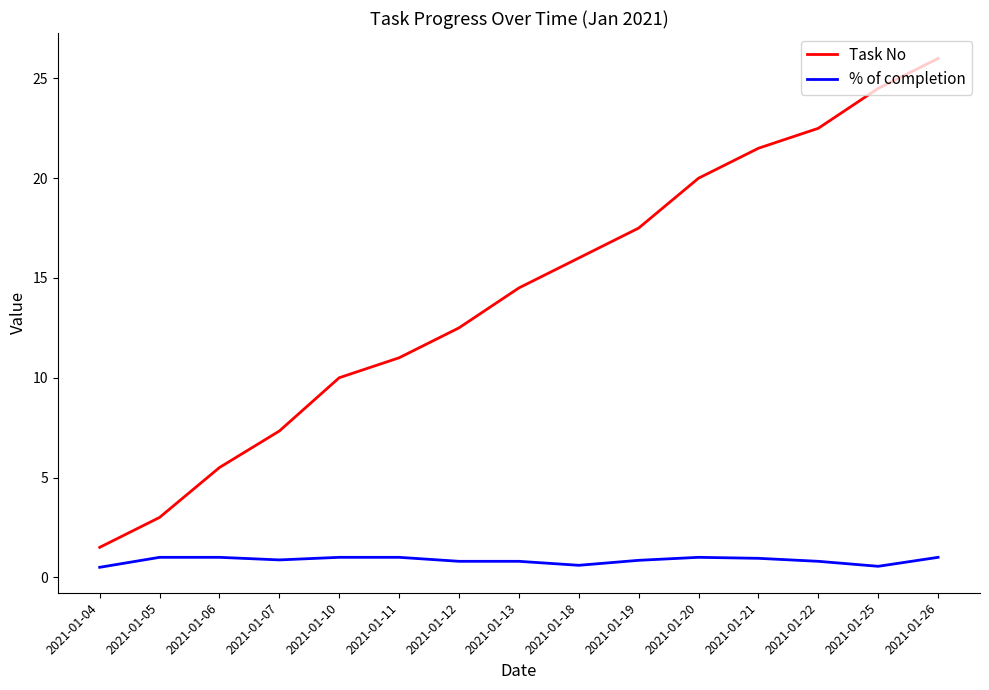

The value of Task No at 2021-01-21 is 21.5. True or false?

True